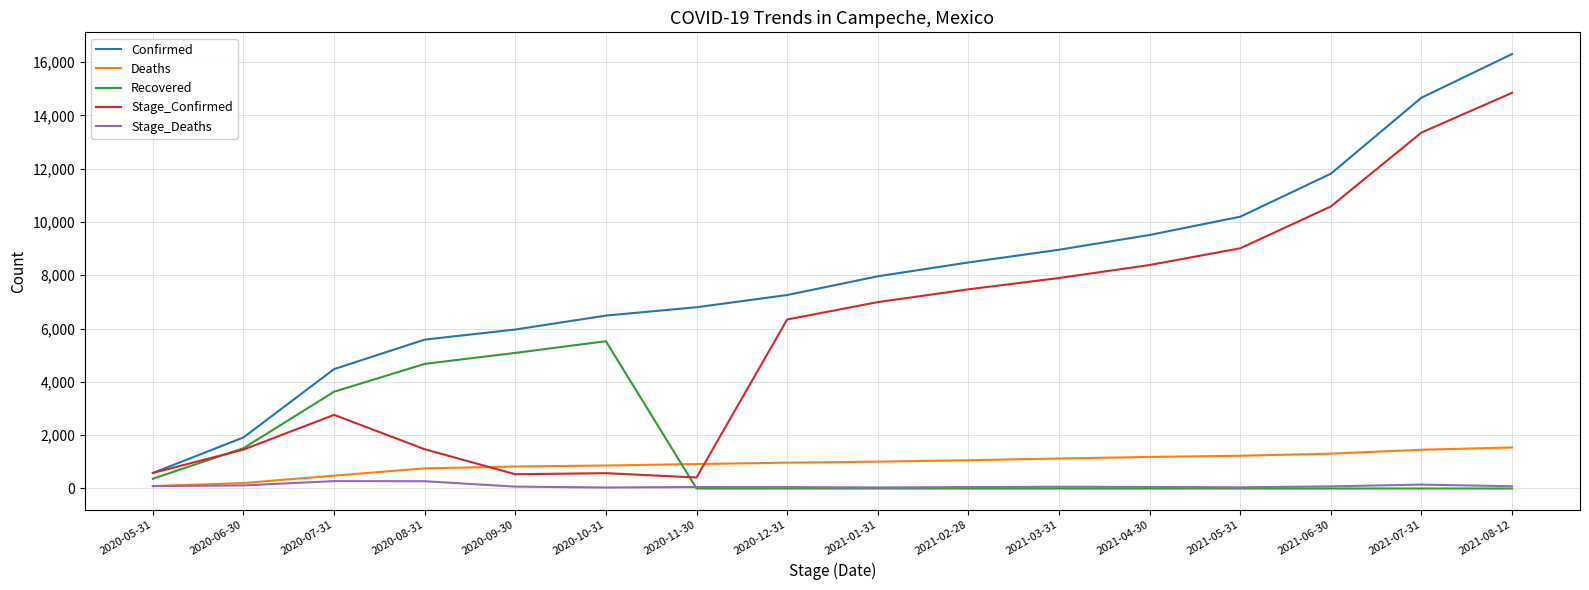

The Confirmed series shows 4480 at 2020-07-31. True or false?

True